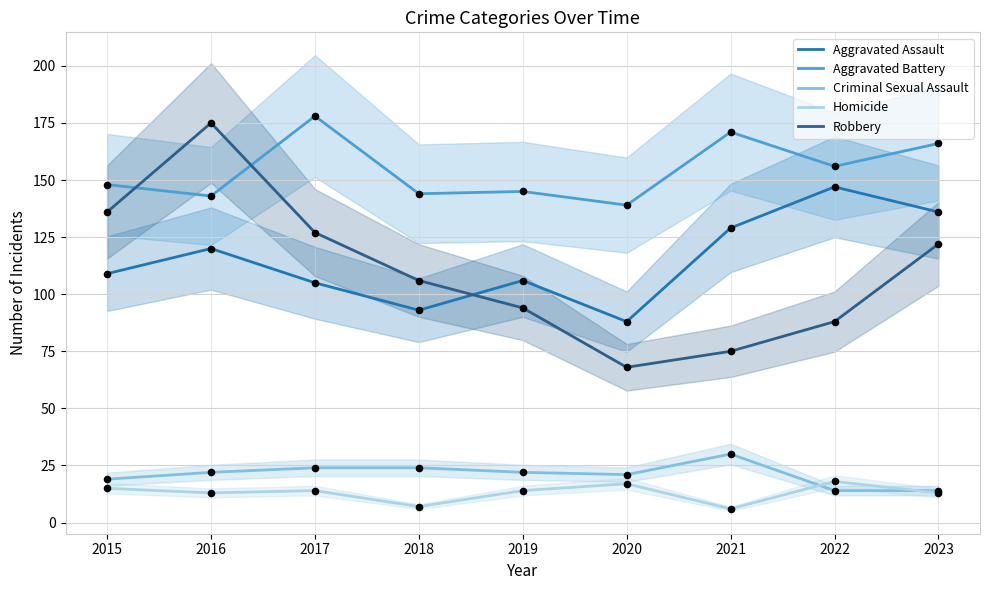

Which series contains the lowest Y value?

Homicide